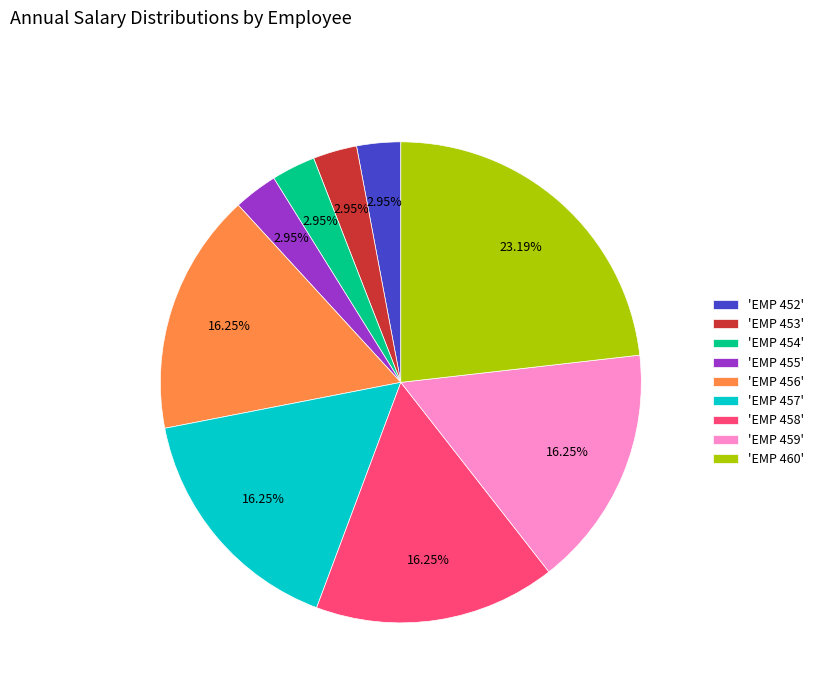

Is there any slice that represents more than half of the pie?

No